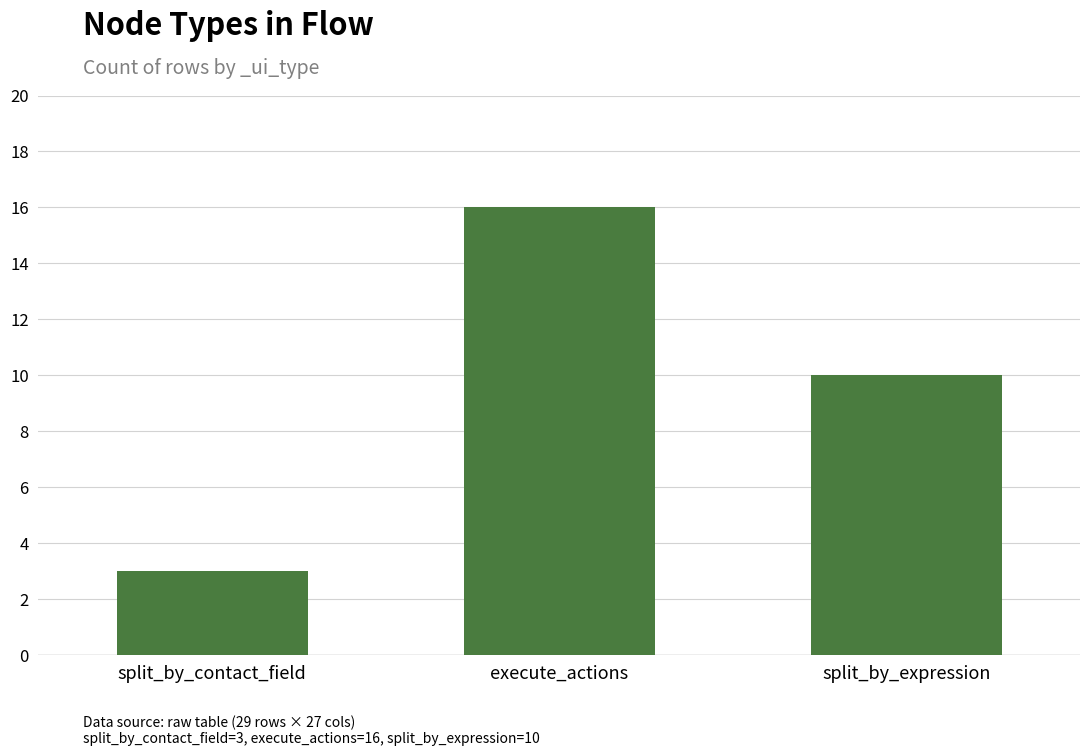

Where is the data nearest to the value 9?

split_by_expression